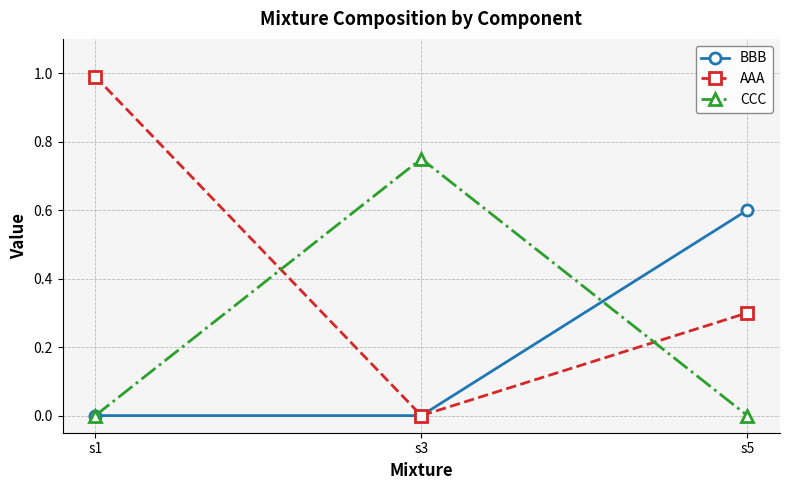

What is the difference between the highest and lowest values at s5?

0.6